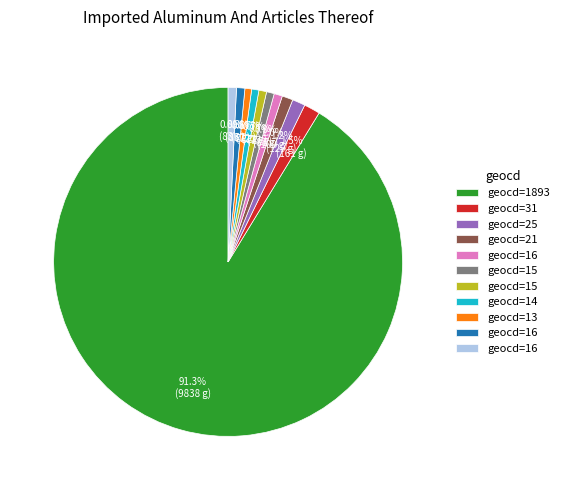

Is there any slice that represents more than half of the pie?

Yes